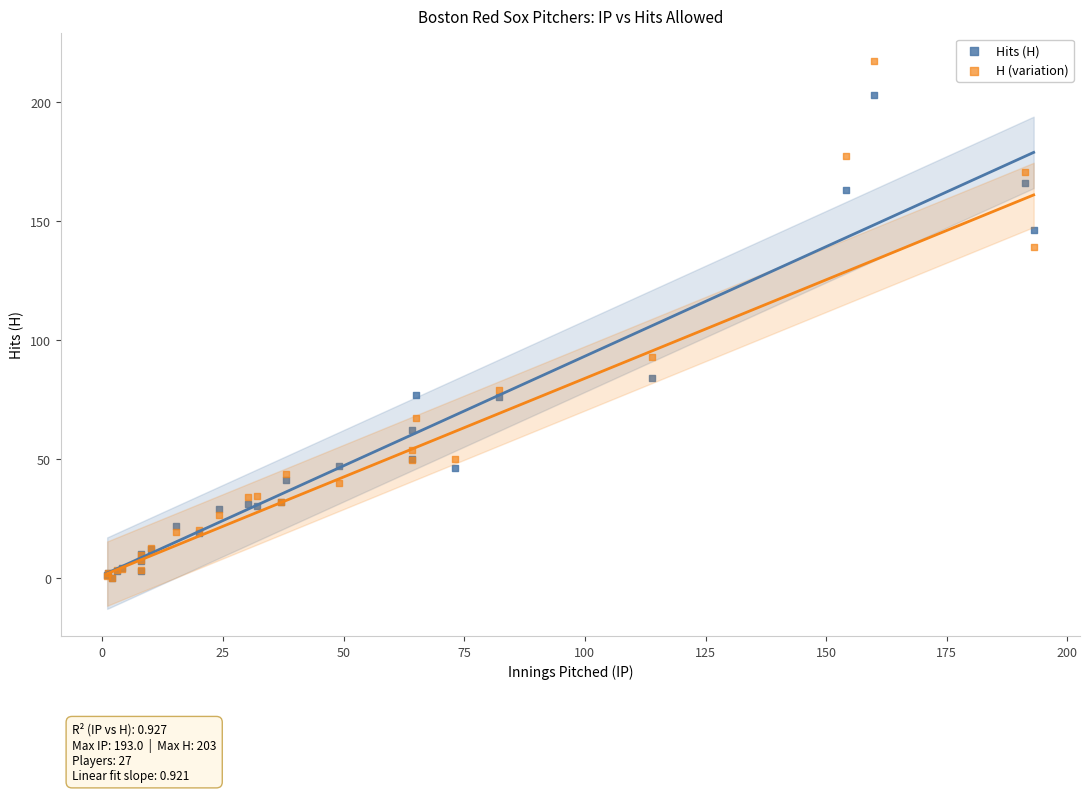

What are all the series names shown in the legend?

Hits (H), H (variation)